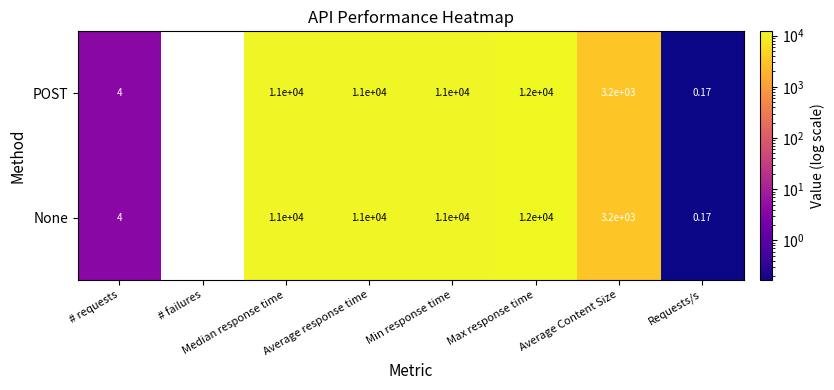

Which category has the lowest value across all series?

# failures